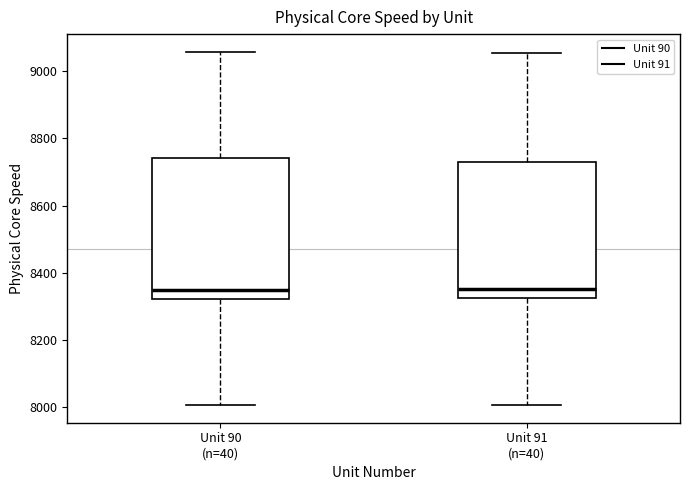

Reading left to right, transcribe this box plot: for each box, give where its median line is, the range the box spans, and where its two whiskers end, as read against the y-axis. The values are not printed on the chart, so give them approximately, as read against the axis.

Unit 90 (n=40): median 8340, box 8320 to 8740, whiskers 8000 to 9060
Unit 91 (n=40): median 8360, box 8320 to 8720, whiskers 8000 to 9060